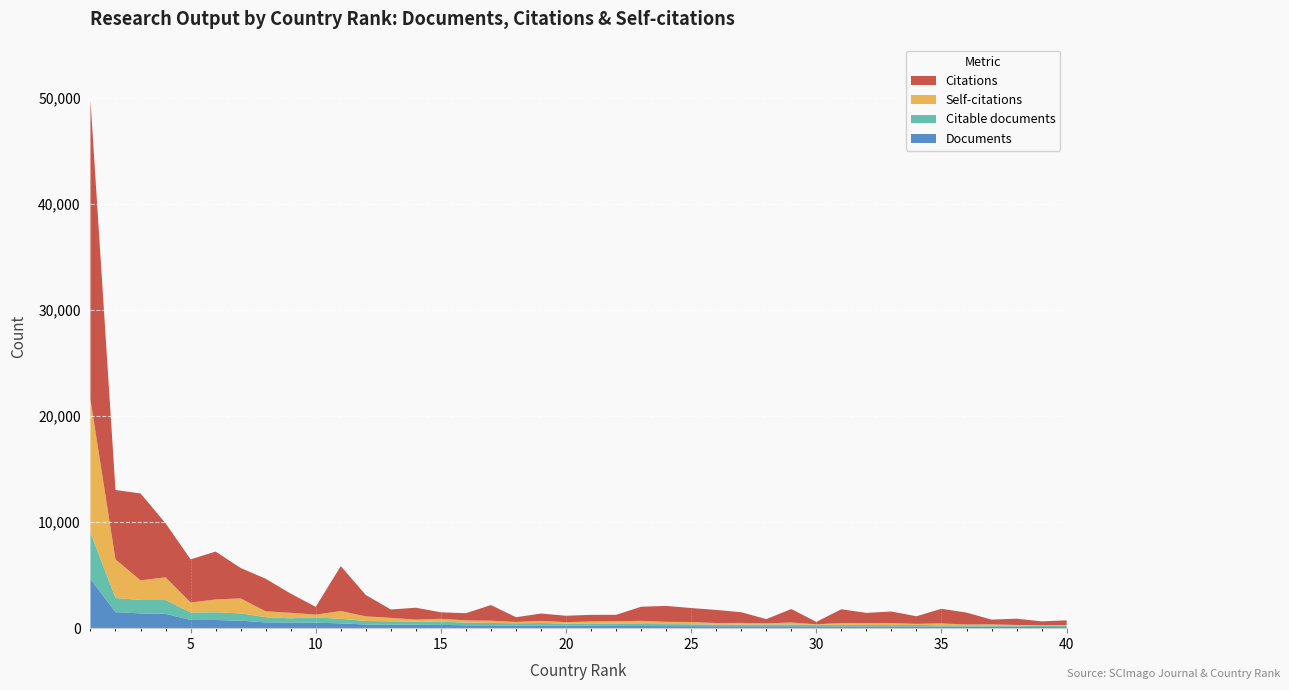

Reading right to left, transcribe all the data shown in this chart.

Documents: 105	107	124	130	134	140	155	157	159	160	166	173	174	176	180	190	195	203	209	227	241	243	243	262	269	311	323	324	346	452	518	532	543	708	770	776	1353	1394	1508	4625
Citable documents: 100	104	98	123	130	130	151	133	146	149	160	172	171	162	153	178	188	191	200	221	196	243	223	228	259	300	288	323	334	426	501	398	491	688	728	699	1298	1258	1335	4368
Self-citations: 95	71	78	105	80	181	101	185	170	174	40	186	108	160	154	215	216	297	245	180	133	197	121	216	202	270	194	325	433	737	256	518	557	1408	1208	946	2141	1852	3639	12558
Citations: 440	359	595	448	1124	1376	715	1094	966	1297	228	1273	399	1006	1232	1313	1495	1329	602	627	601	696	444	1471	679	614	1122	787	2014	4233	733	1807	3065	2866	4511	4062	5095	8190	6537	28191